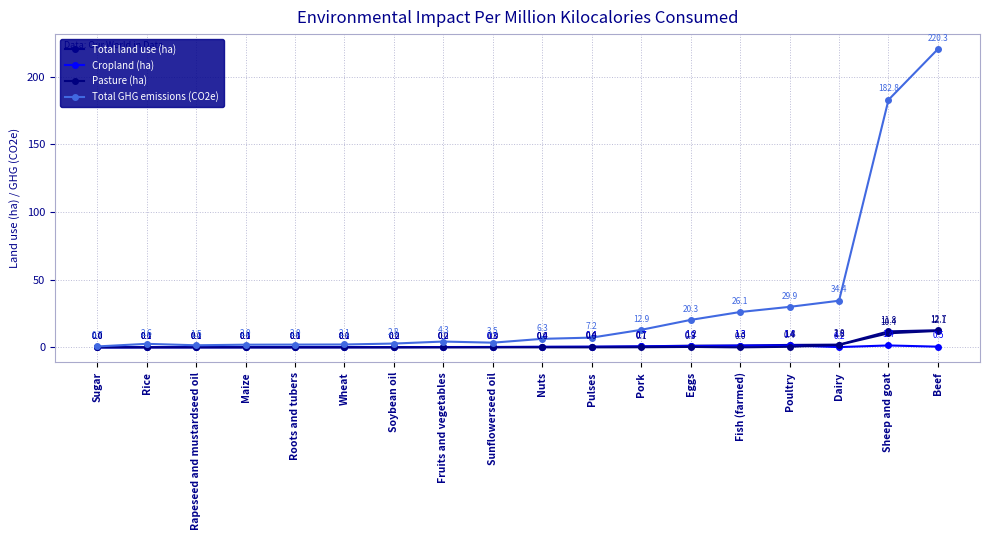

What is the value of the Total GHG emissions (CO2e) point at the 4th from the left?

2.0